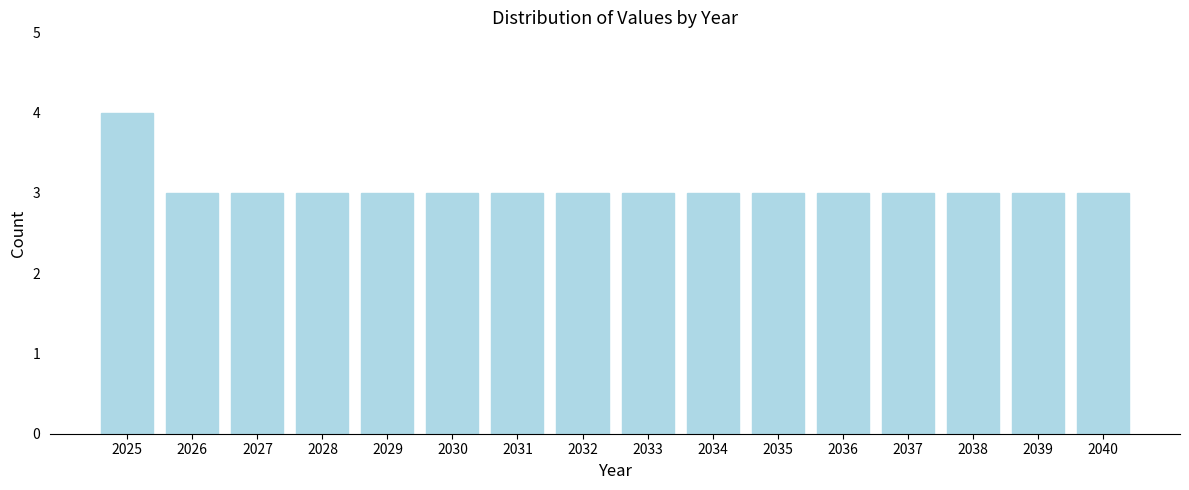

Reading left to right, extract all data points from this chart.

2025=4	2026=3	2027=3	2028=3	2029=3	2030=3	2031=3	2032=3	2033=3	2034=3	2035=3	2036=3	2037=3	2038=3	2039=3	2040=3